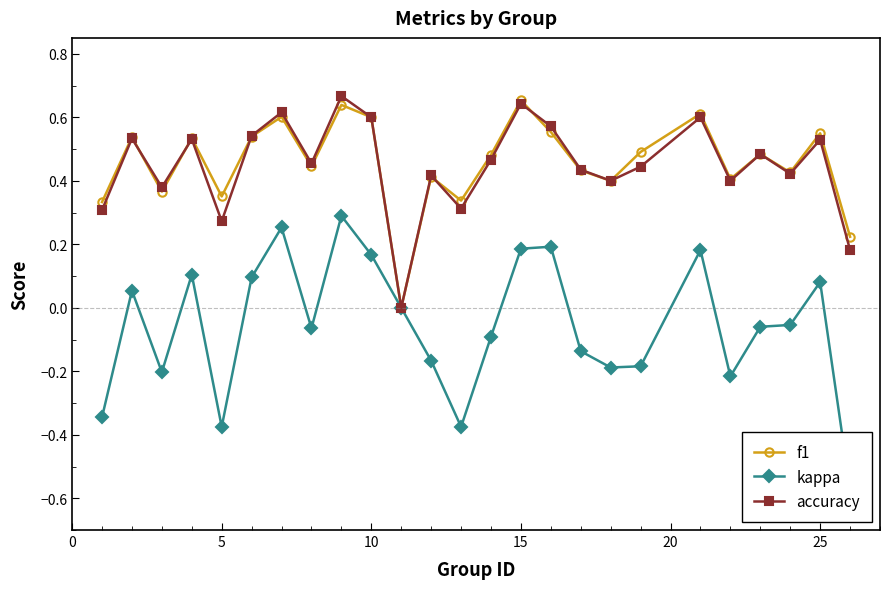

In f1, how many points are lower than both neighbors (excluding endpoints)?

8